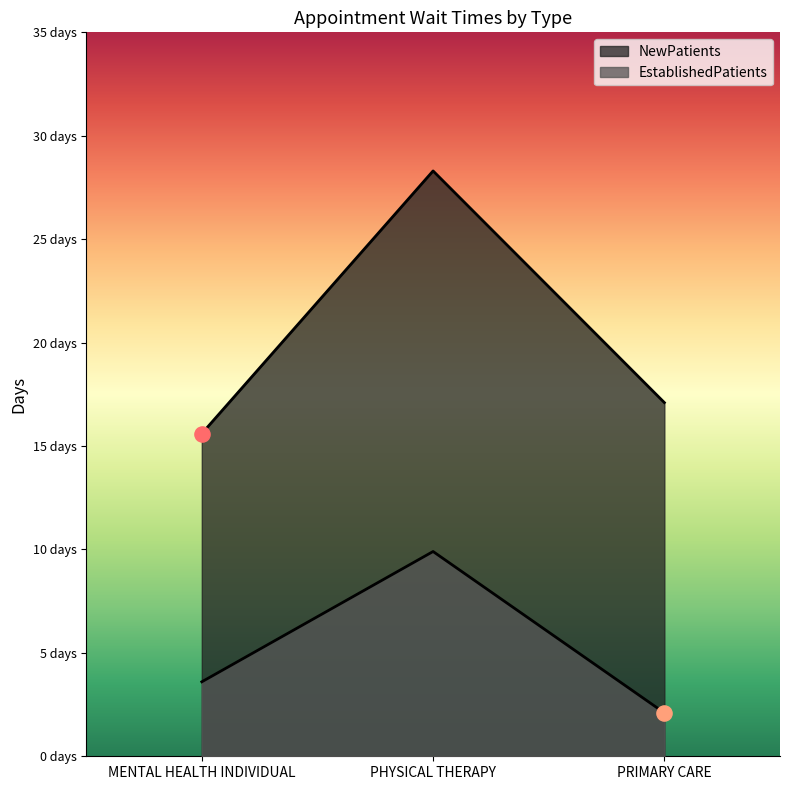

Which series has the largest total across all categories?

NewPatients